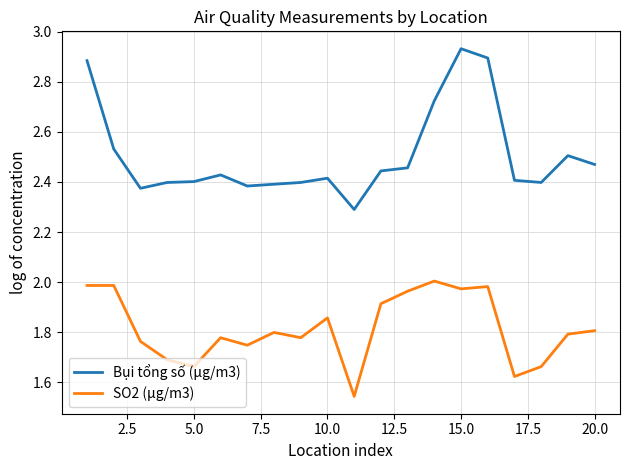

True or false: SO2 (μg/m3) and Bụi tổng số (μg/m3) intersect in this chart.

False